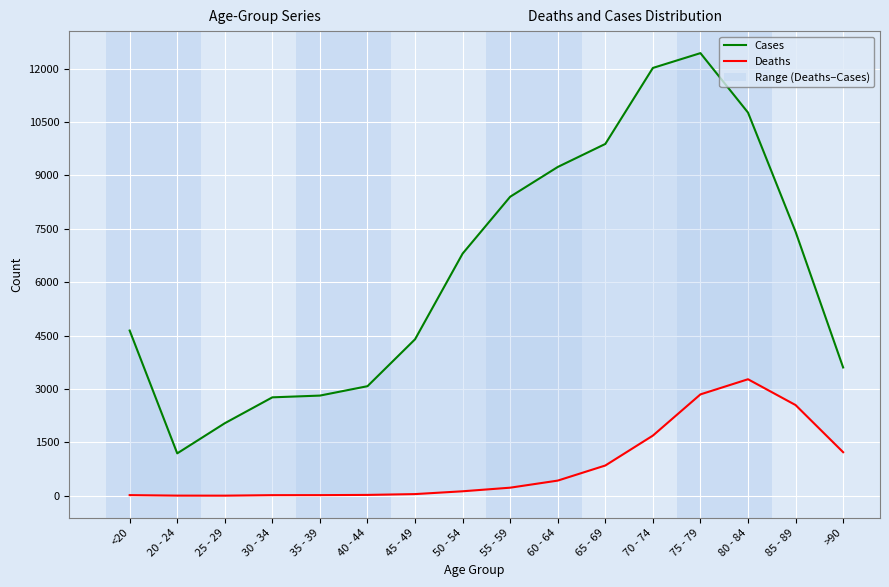

What is the sum of all Cases values?

101482